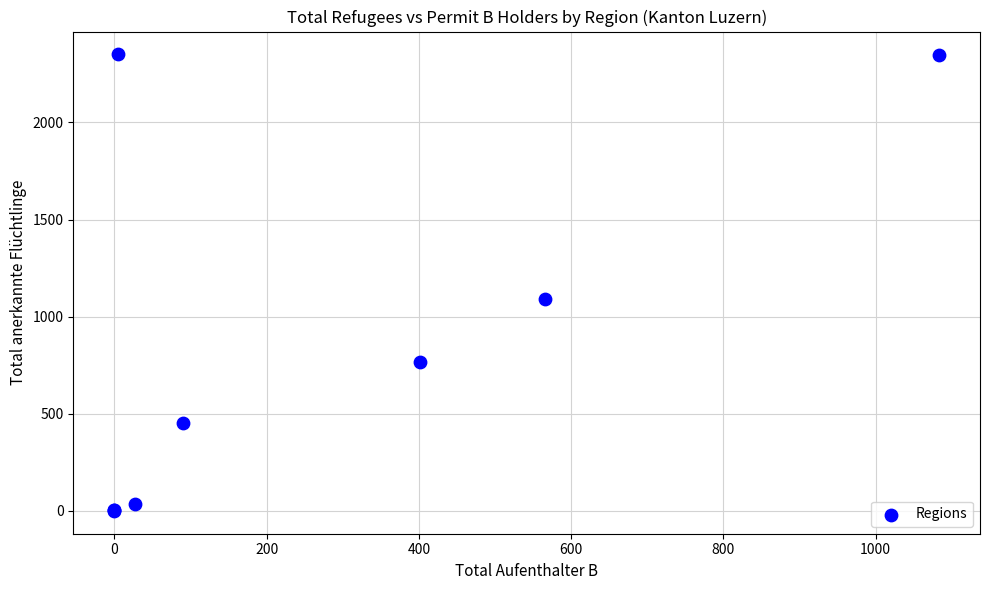

What Y value in the scatter plot is closest to 1175?

1093